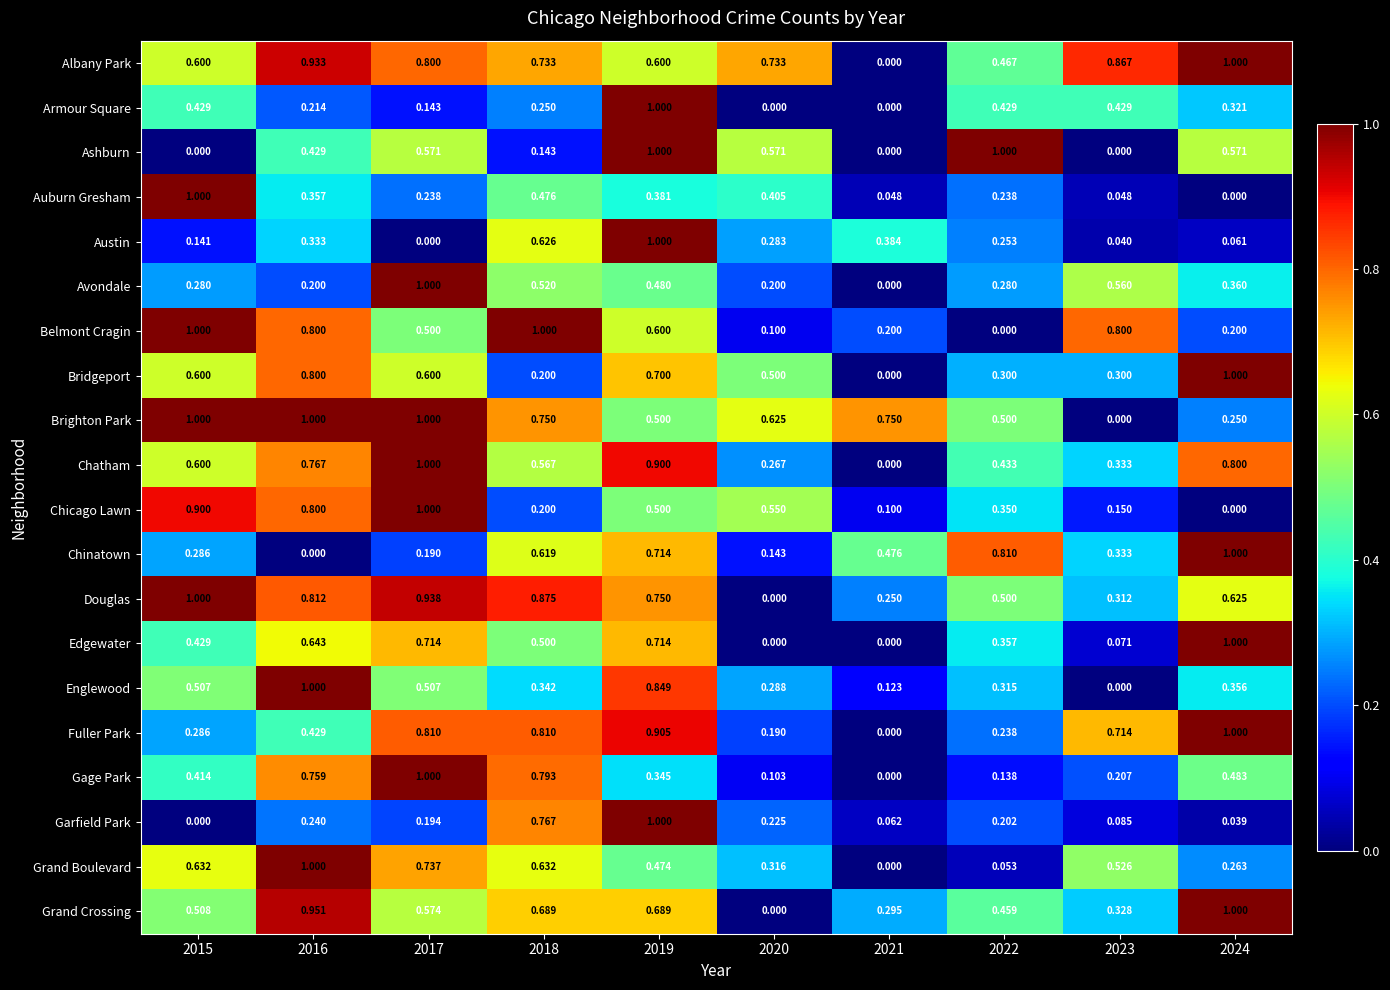

What is the maximum value shown in the chart?

1.0